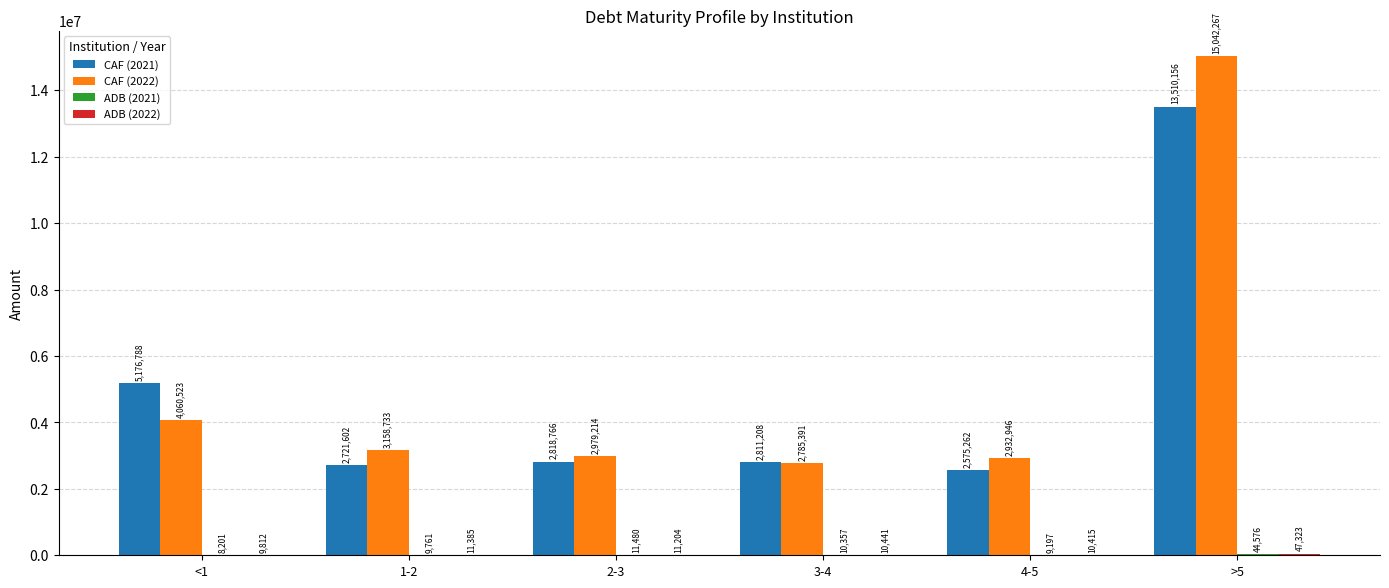

What value does the CAF (2021) series have at 2-3?

2818766